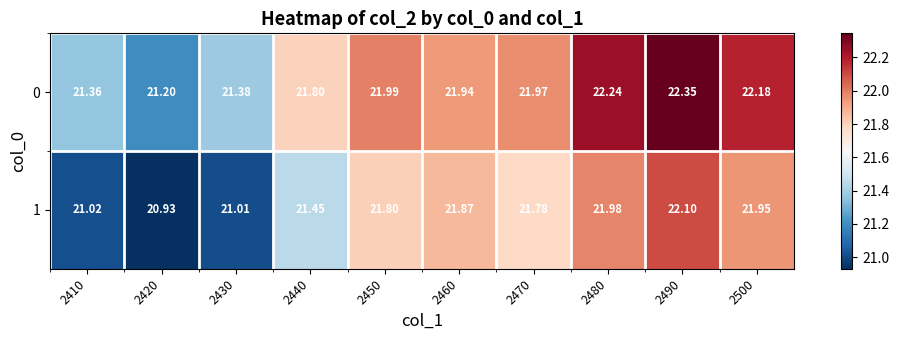

Is the value of 0 at 2440 greater than the value of 1 at 2420?

Yes